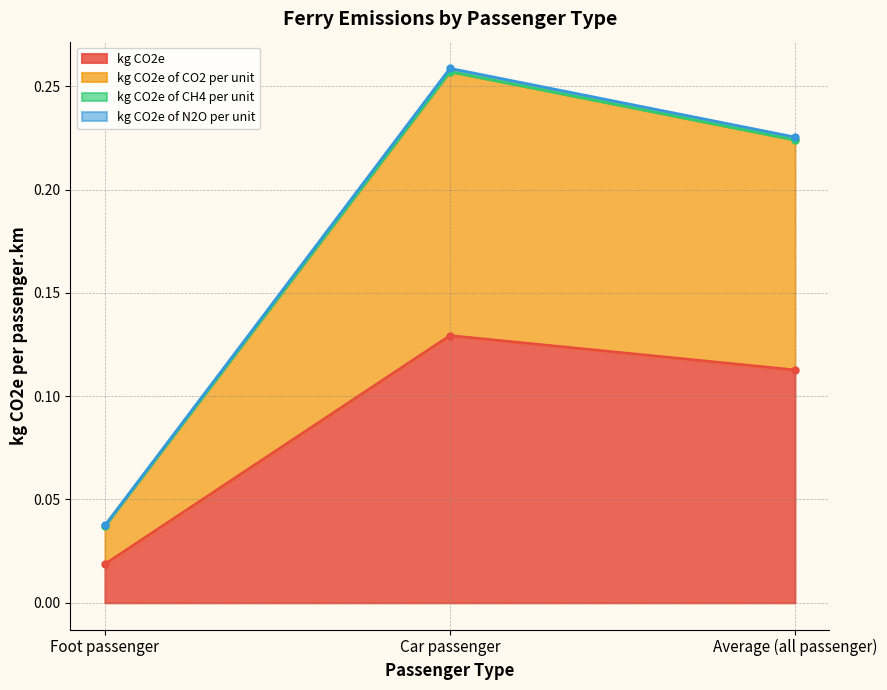

Which category has the highest value in the kg CO2e of CO2 per unit series?

Car passenger